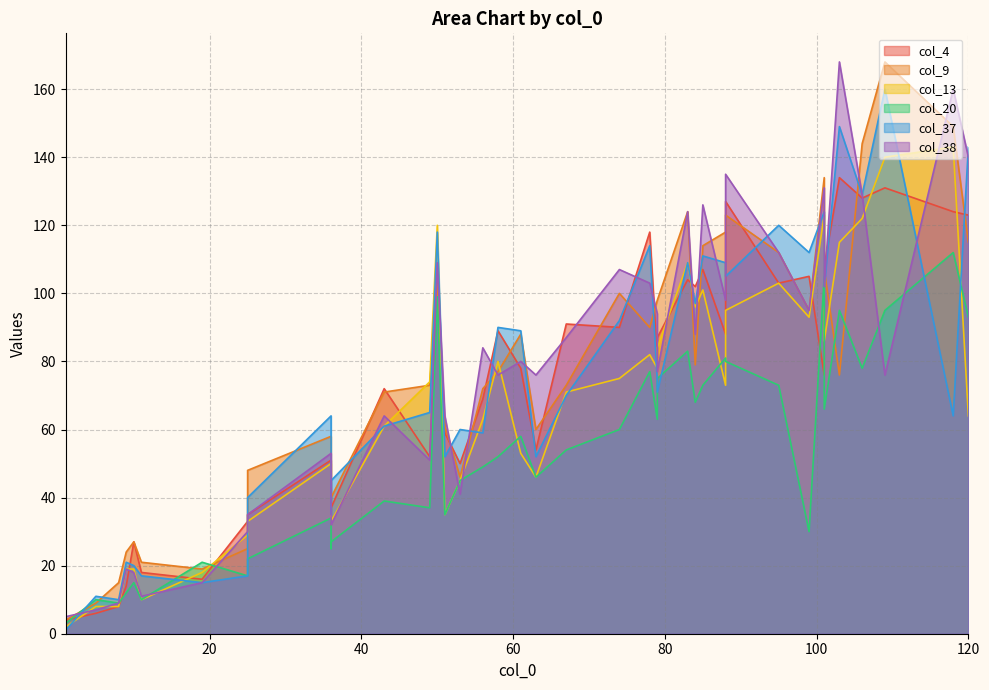

What are all the series names shown in the legend?

col_4, col_9, col_13, col_20, col_37, col_38